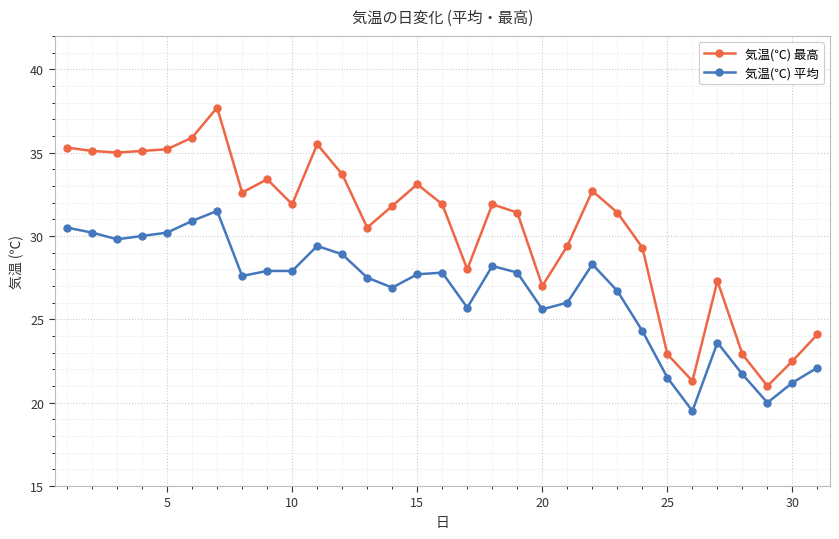

Which series has the widest spread of values?

気温(℃) 最高